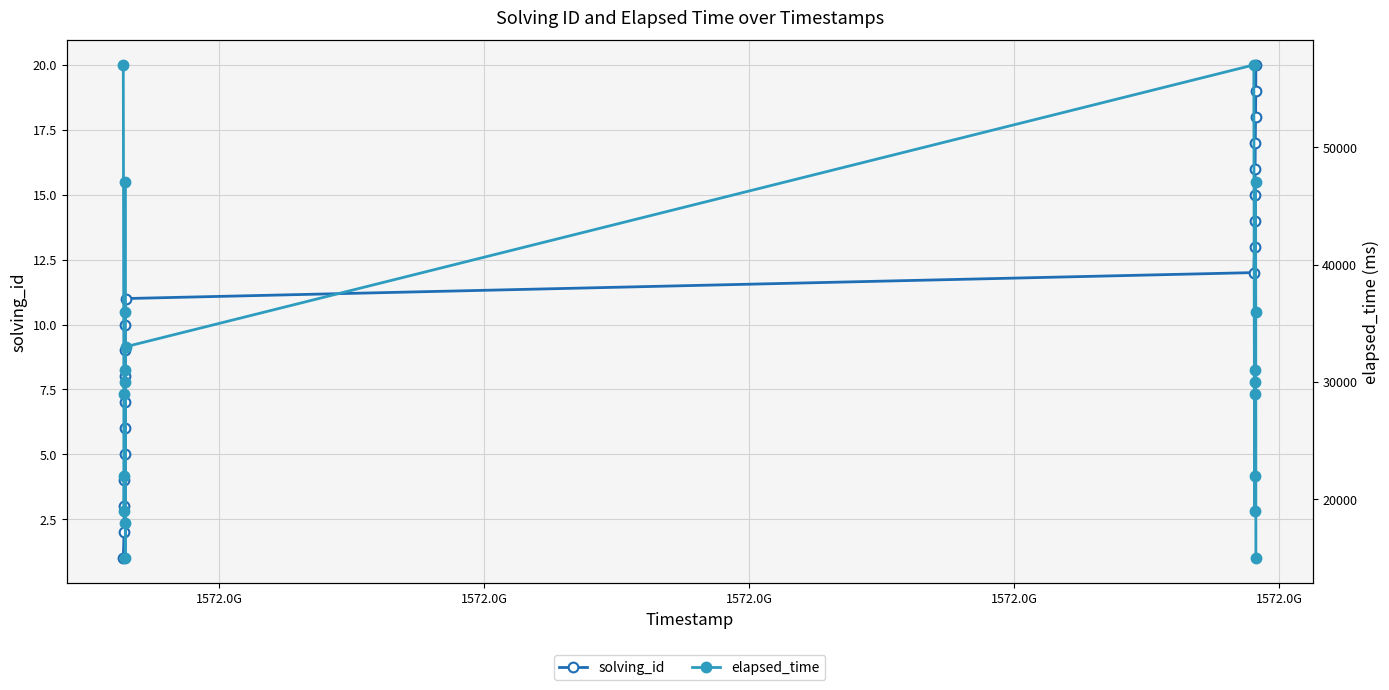

At how many categories does at least one series exceed 42662?

4